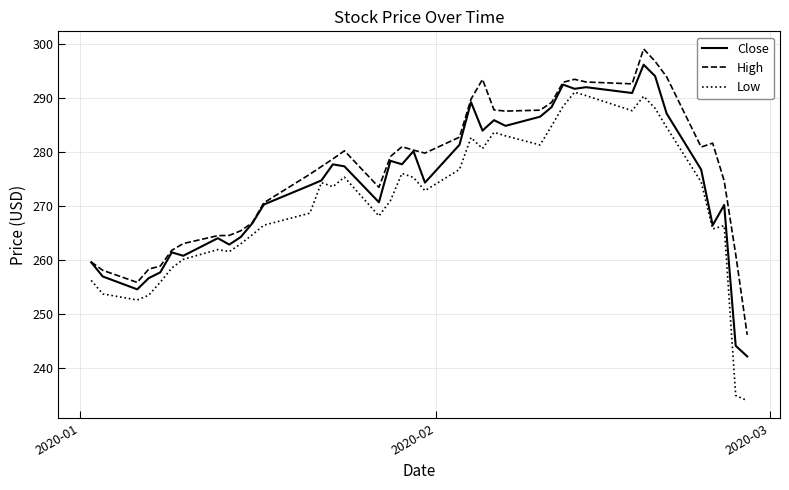

Does the chart display data point markers on the line(s)?

No